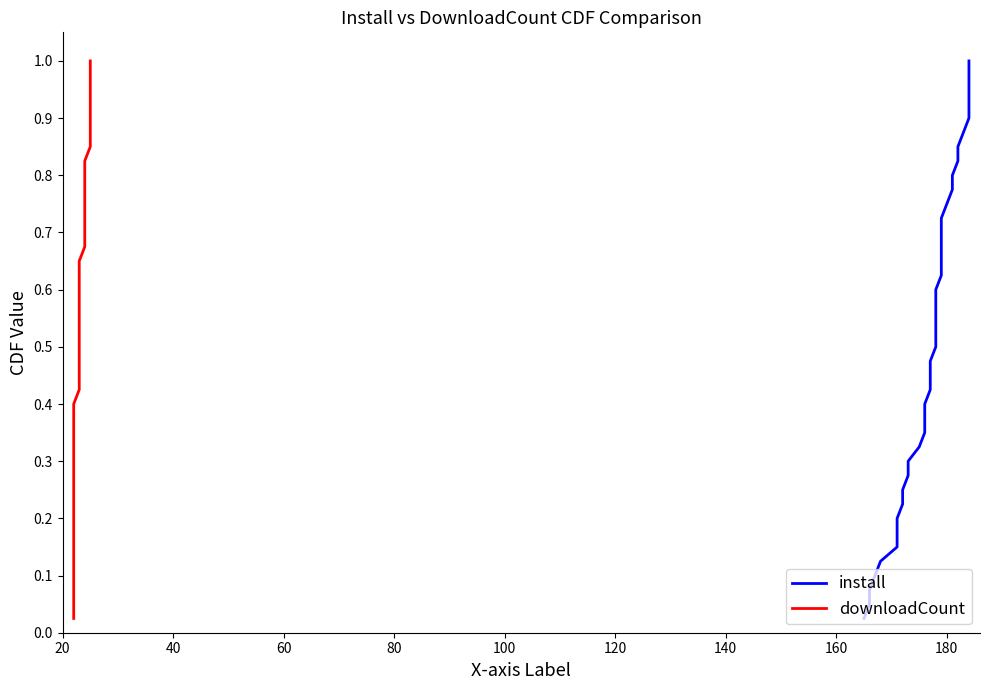

What is the total value across all series at 20?

0.1